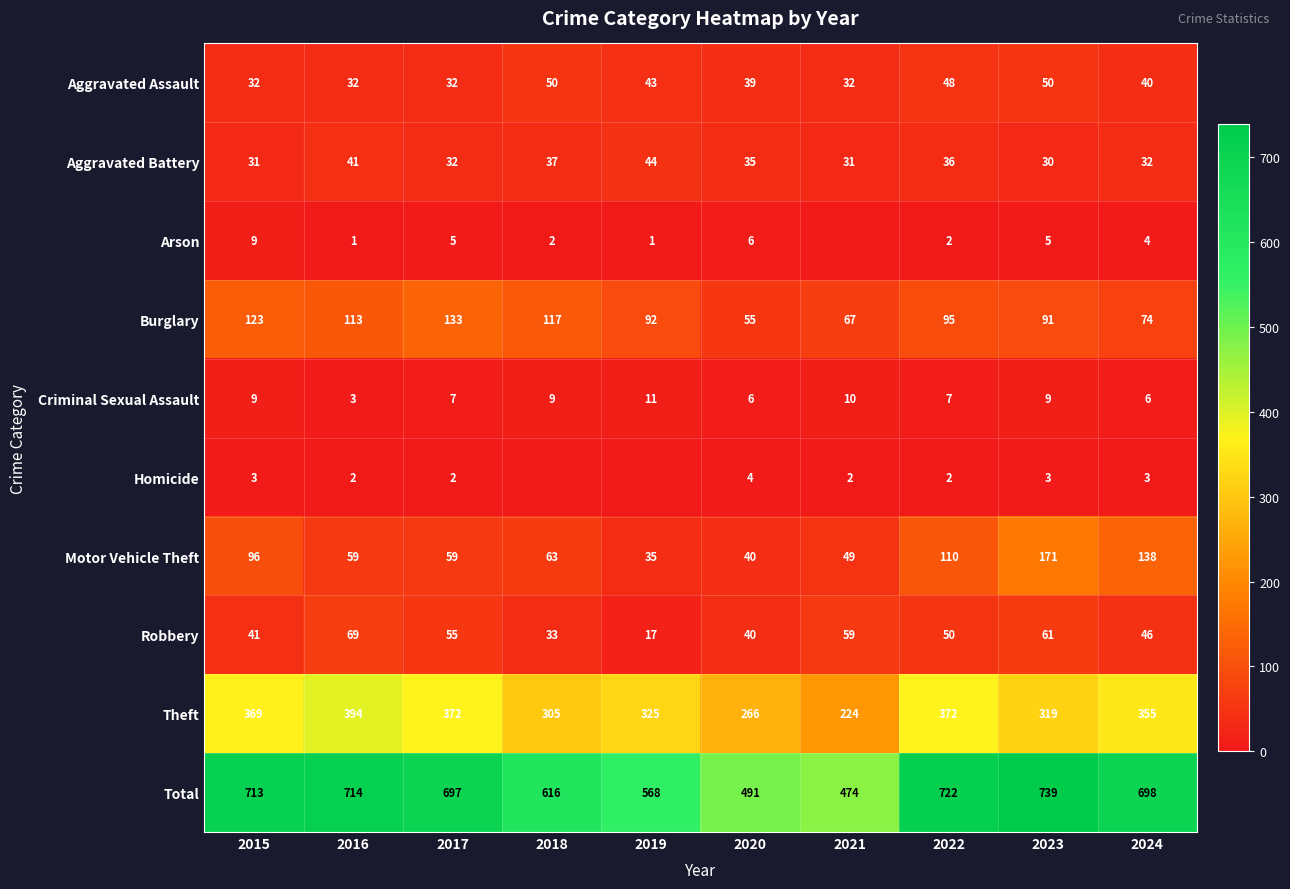

What is the approximate value of Theft at 2018, to the nearest 5?

305